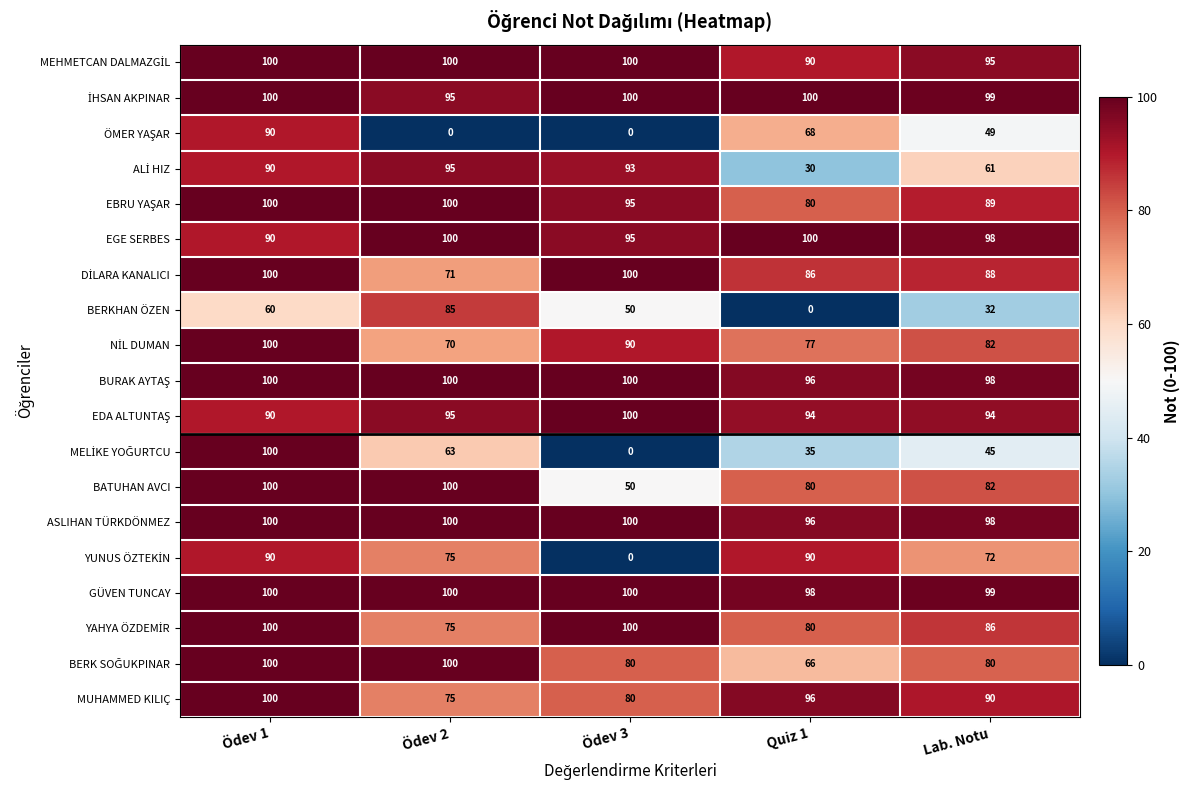

What is the difference between the highest and lowest values at Ödev 2?

100